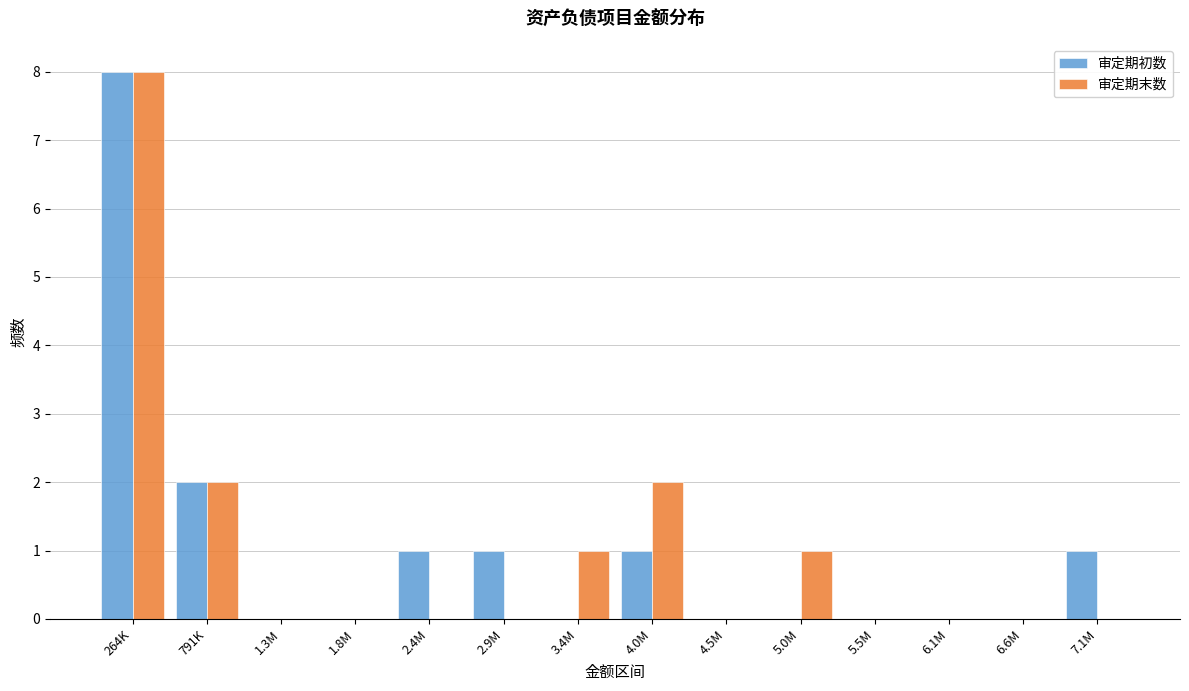

Reading right to left, extract all data points from this chart.

审定期初数: 7.1M=1	6.6M=0	6.1M=0	5.5M=0	5.0M=0	4.5M=0	4.0M=1	3.4M=0	2.9M=1	2.4M=1	1.8M=0	1.3M=0	791K=2	264K=8
审定期末数: 7.1M=0	6.6M=0	6.1M=0	5.5M=0	5.0M=1	4.5M=0	4.0M=2	3.4M=1	2.9M=0	2.4M=0	1.8M=0	1.3M=0	791K=2	264K=8